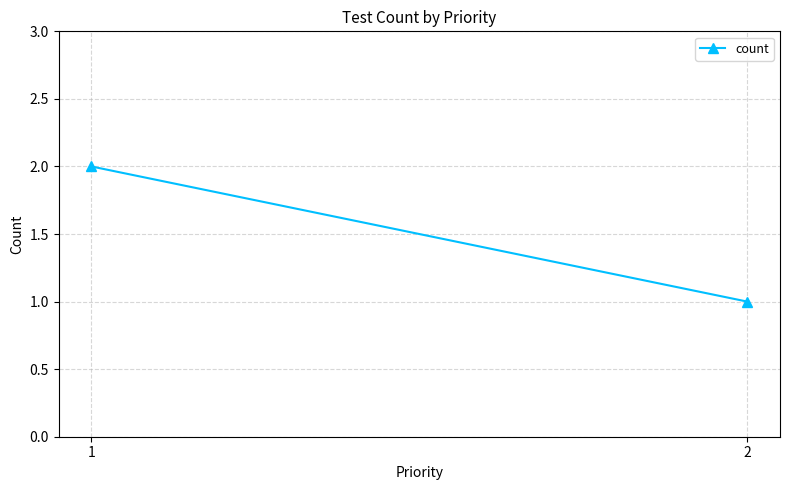

Reading left to right, extract all data points from this chart.

2	1